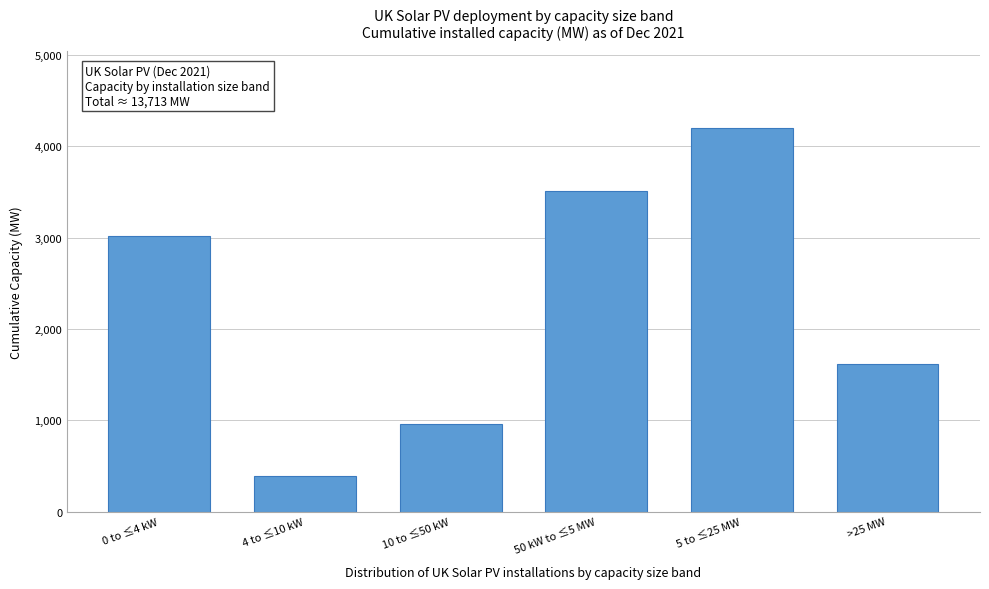

Reading right to left, list all the values displayed in this chart.

1619.0	4204.2	3516.3	960.8	389.4	3023.4